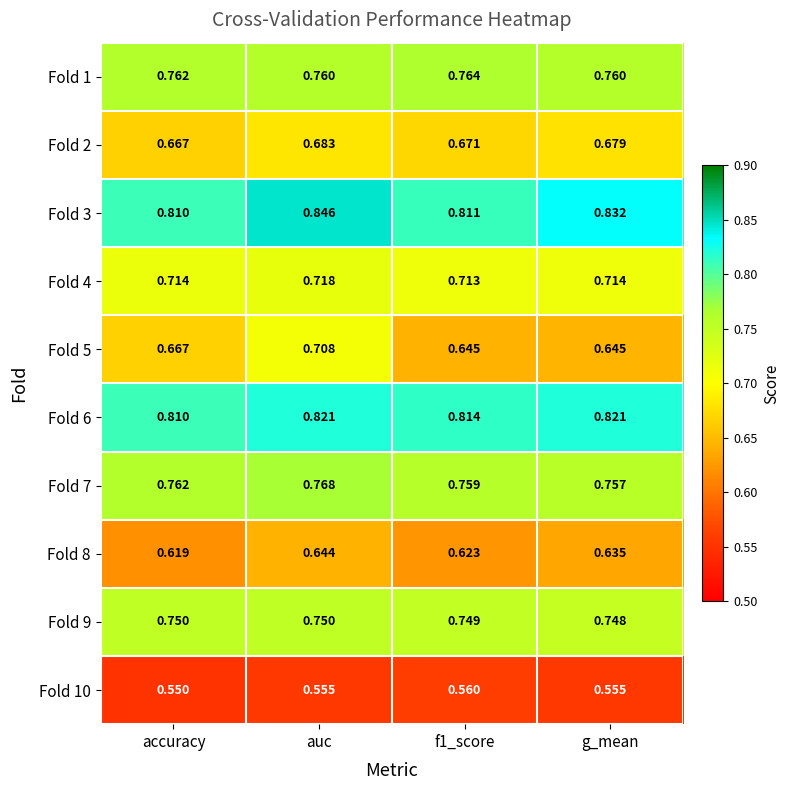

At which category is the sum across all series the highest?

auc